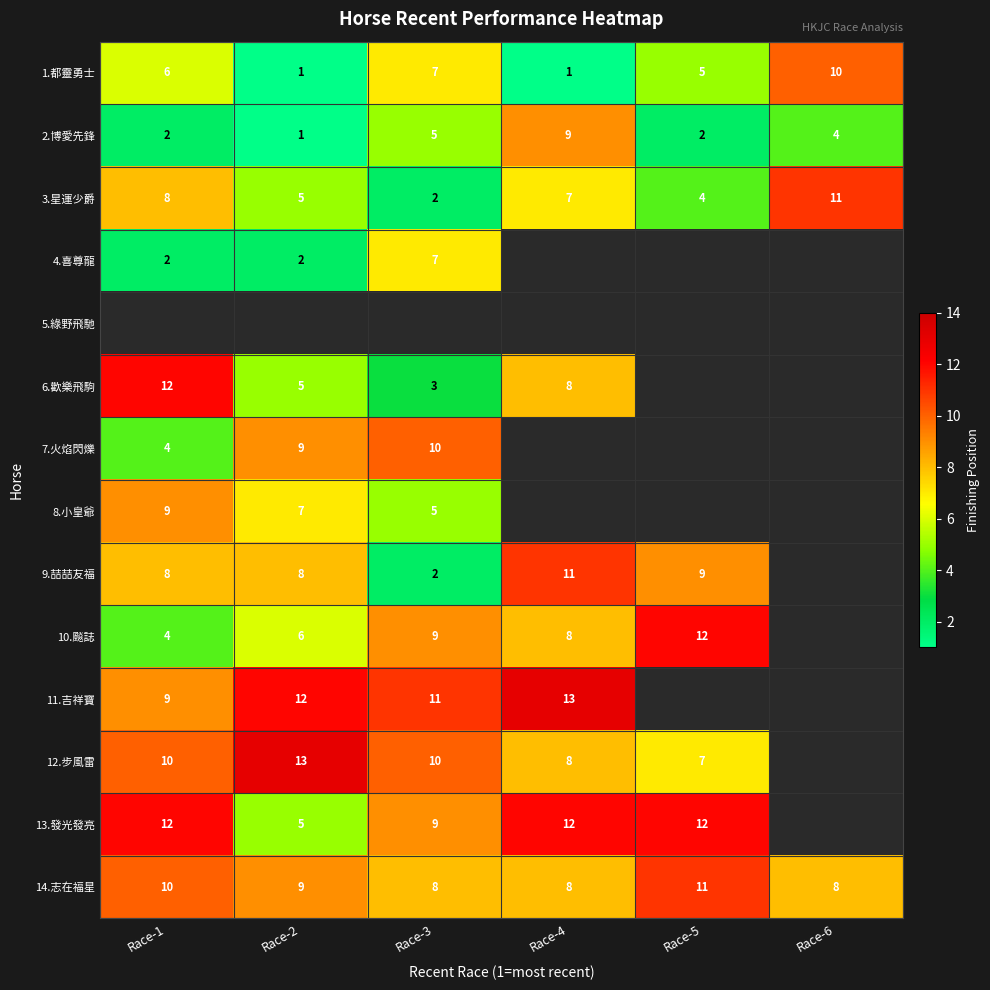

What is the smallest value displayed?

1.0